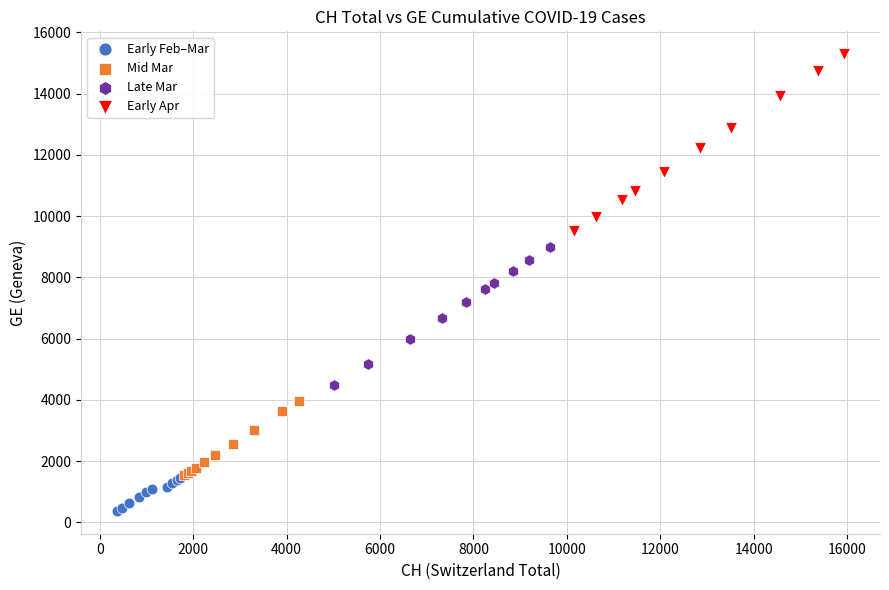

Which series reaches the maximum Y coordinate?

Early Apr